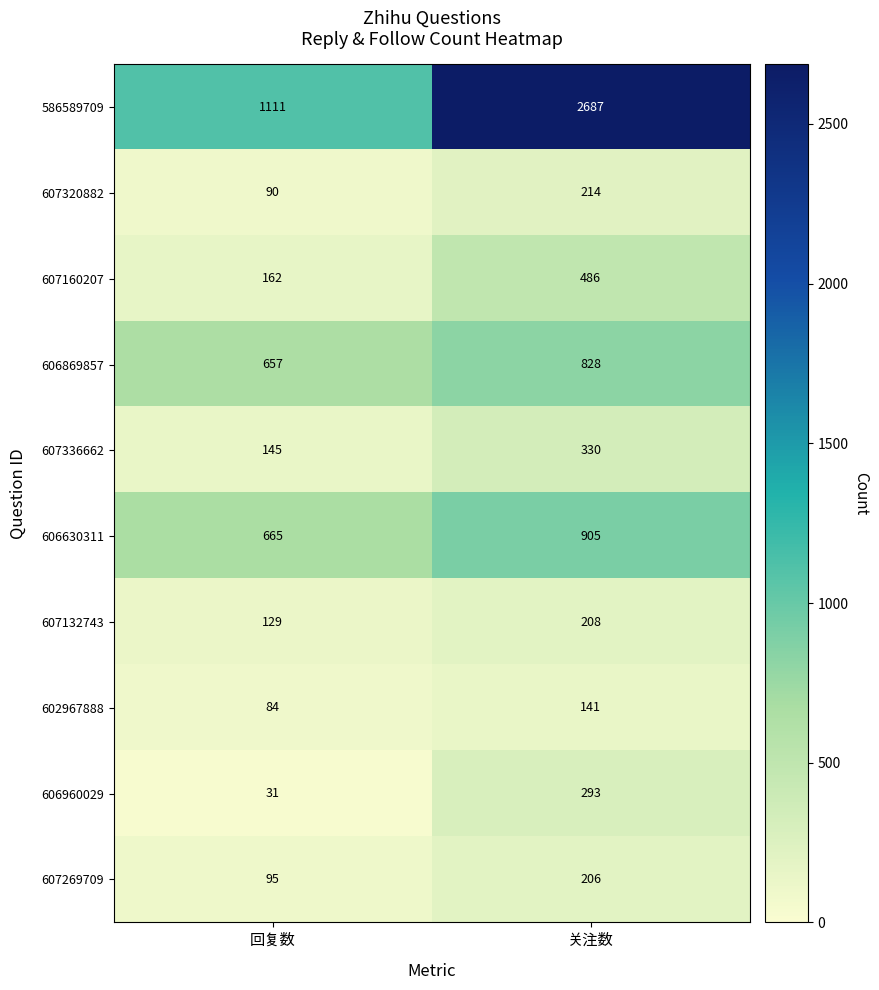

At 回复数, list the series in order from smallest to largest.

606960029, 602967888, 607320882, 607269709, 607132743, 607336662, 607160207, 606869857, 606630311, 586589709